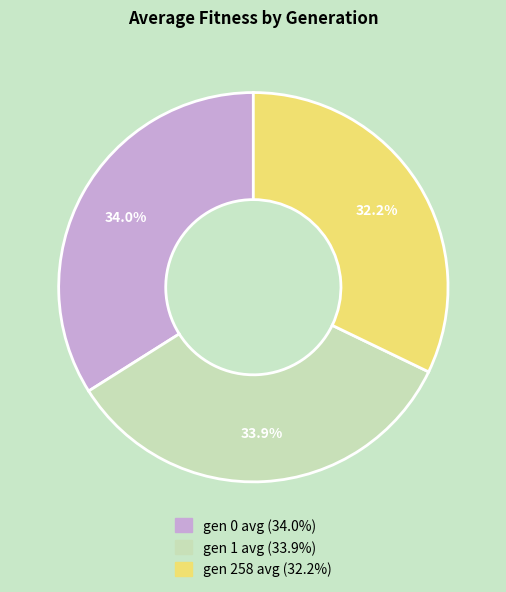

True or false: gen 1 avg accounts for 34% of the total.

True